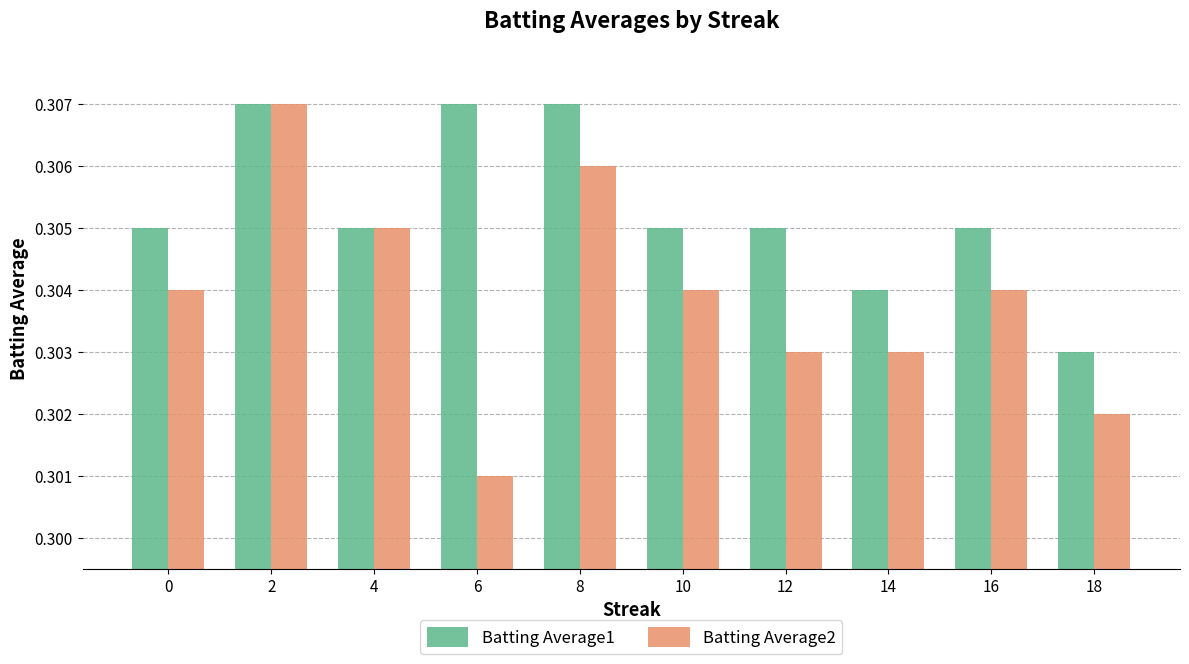

List the series in order of their overall mean, highest first.

Batting Average1, Batting Average2